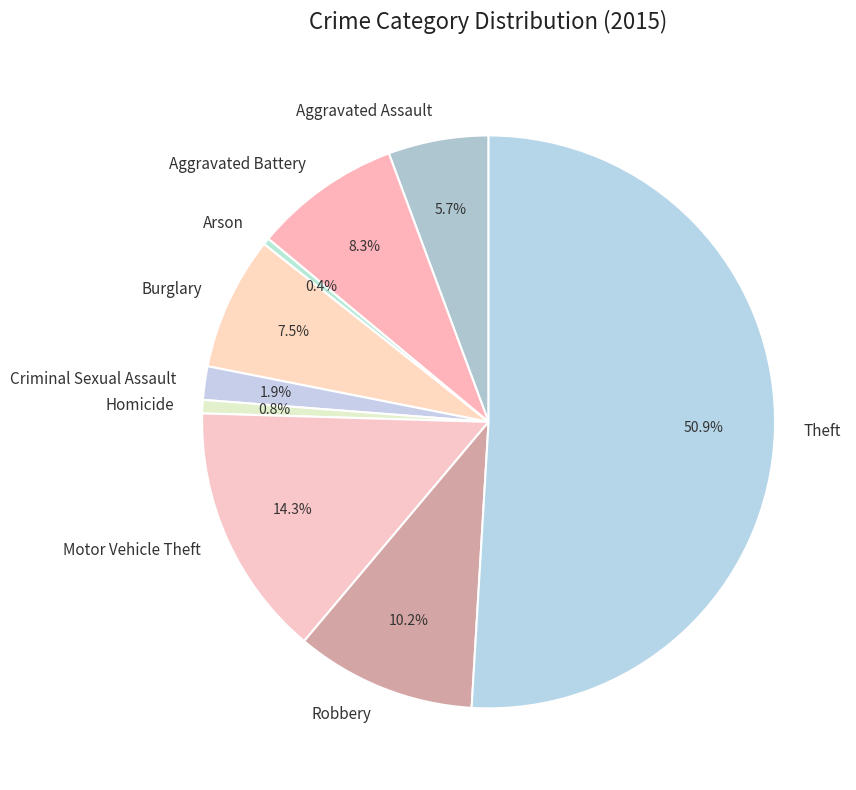

How many segments does this pie chart have?

9